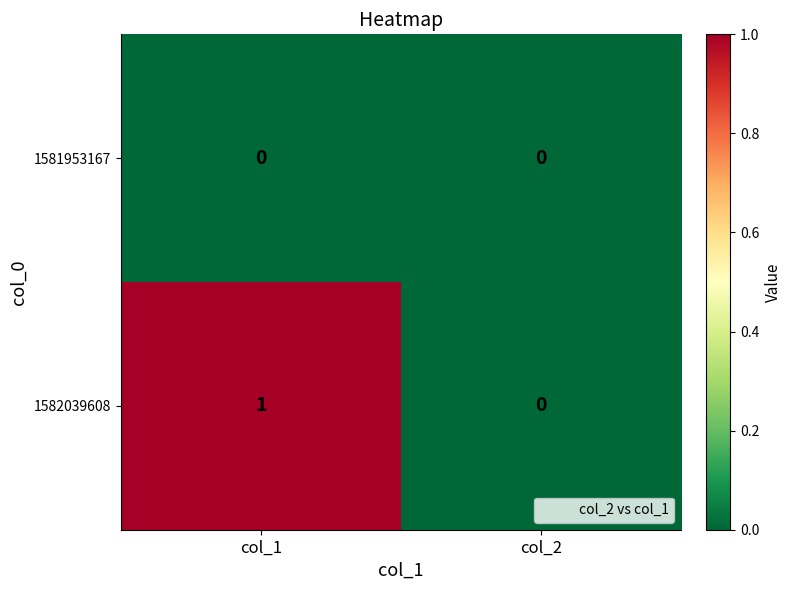

Rank the series by their maximum value, from highest to lowest.

1582039608, 1581953167